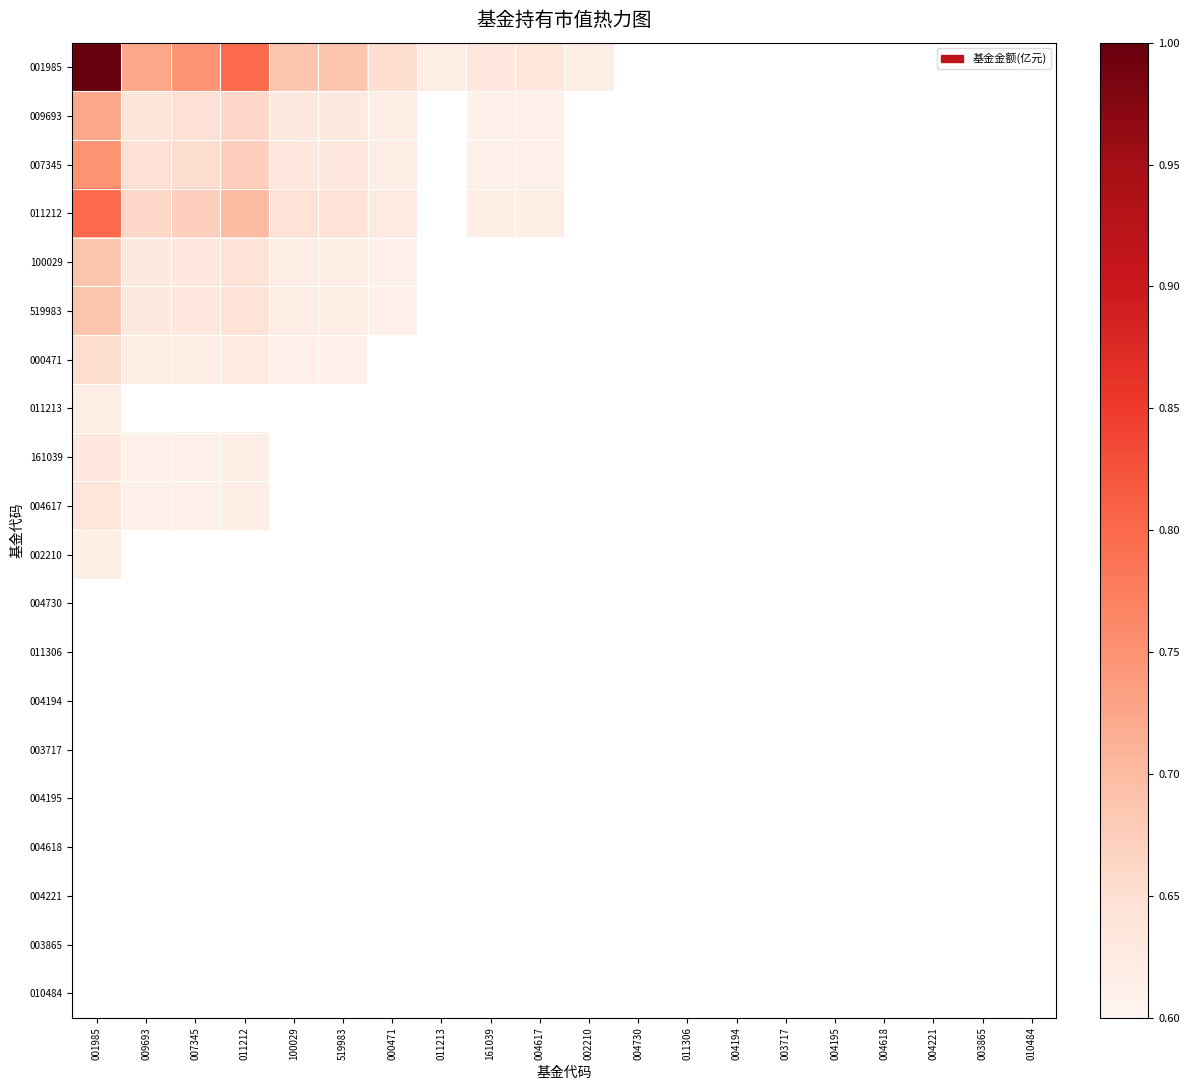

Rank the series by their average value, from highest to lowest.

001985, 009693, 007345, 011212, 100029, 519983, 000471, 011213, 161039, 004617, 002210, 004730, 011306, 004194, 003717, 004195, 004618, 004221, 003865, 010484